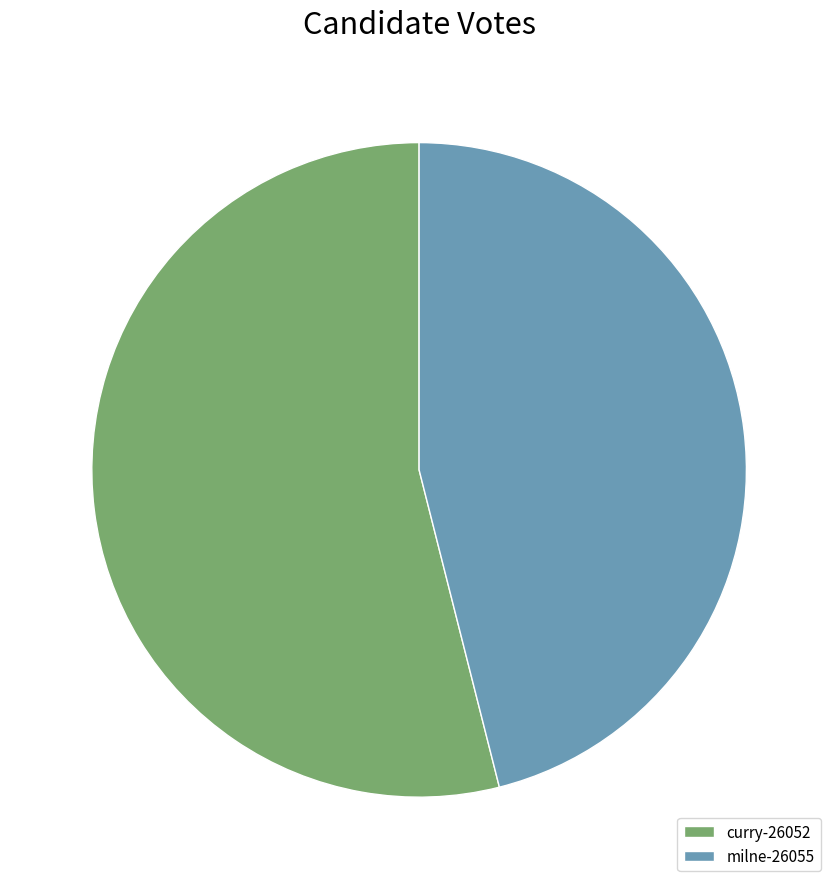

Rank the categories by value from lowest to highest.

milne-26055, curry-26052